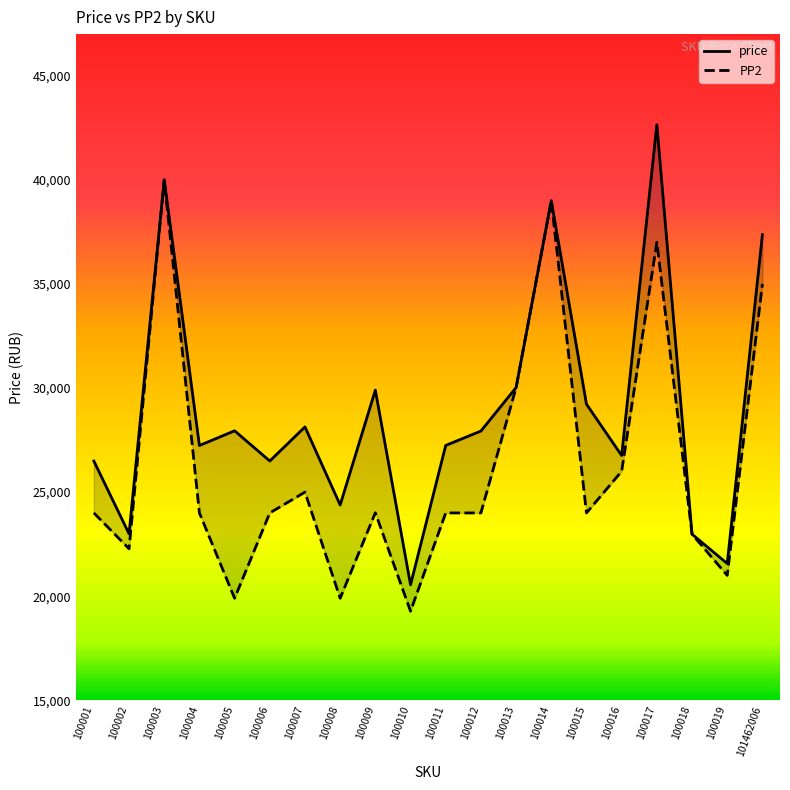

What are all the series names shown in the legend?

price, PP2